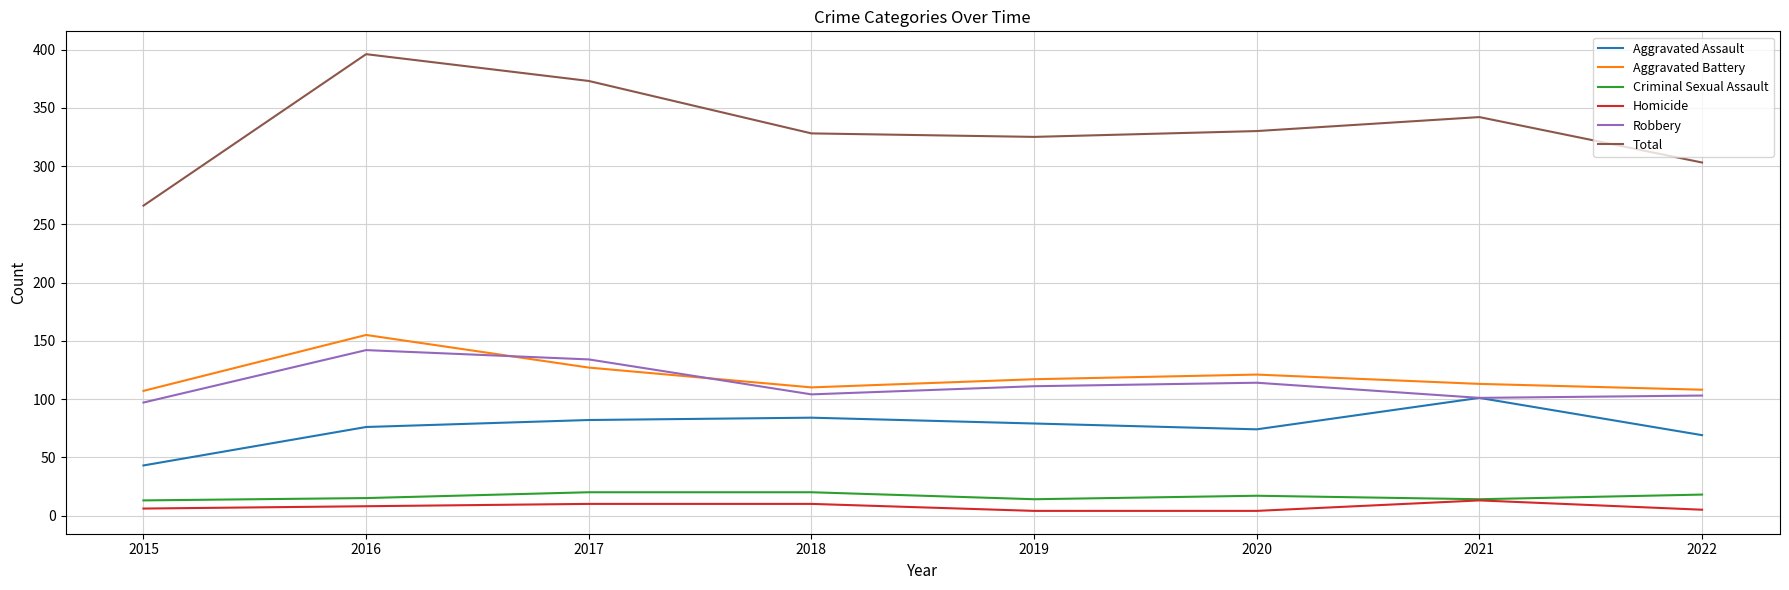

Between 2015 and 2020, which series saw the biggest shift?

Total